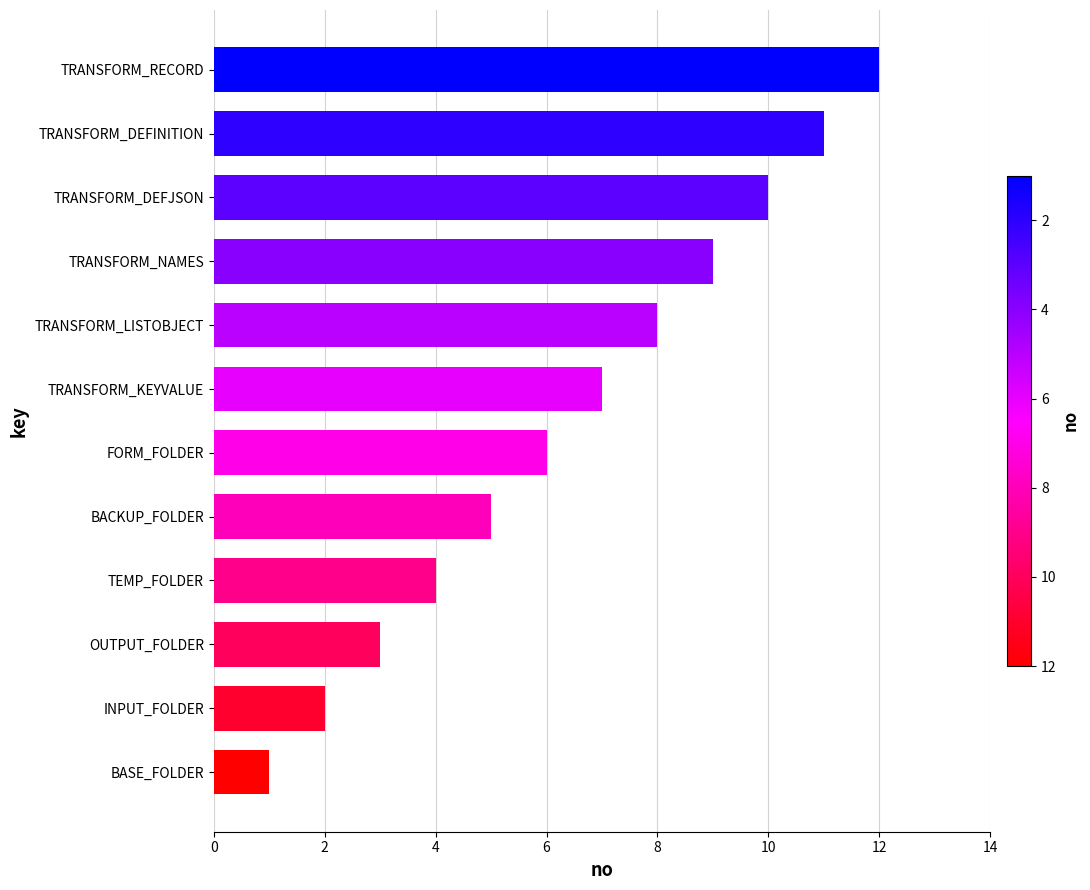

Which category has the highest value across all series?

TRANSFORM_RECORD